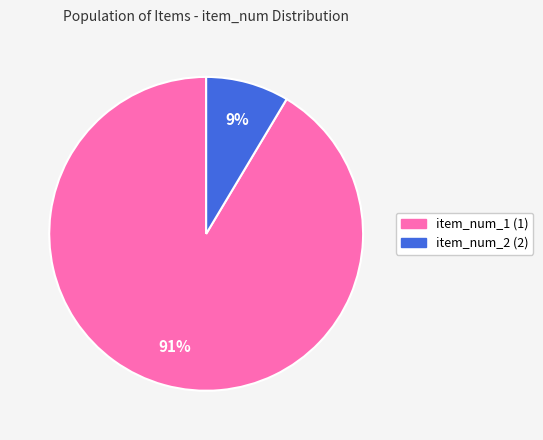

To the nearest percent, what is the average slice percentage?

50%